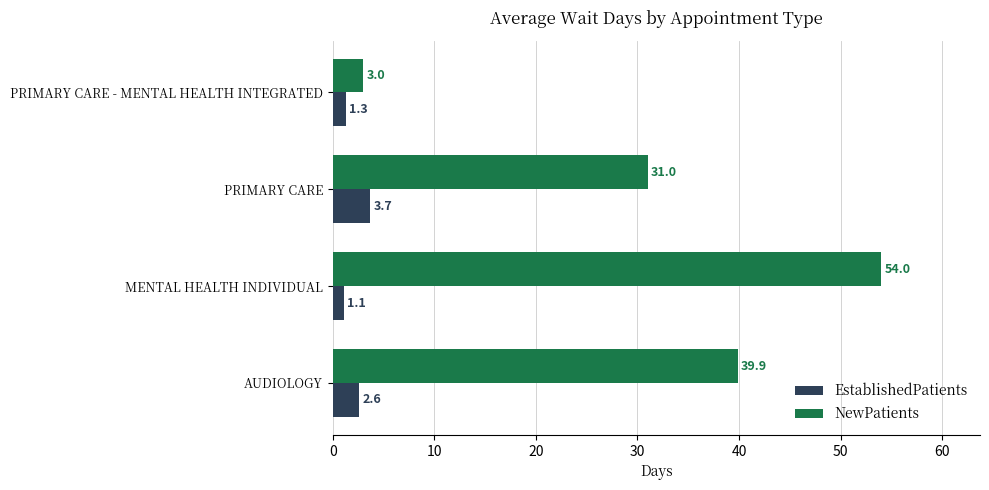

At how many categories does at least one series exceed 46?

1